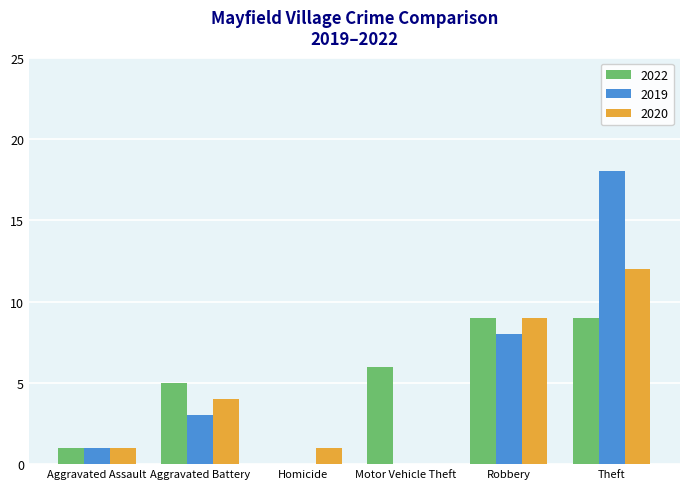

Which series changed the most between Motor Vehicle Theft and Robbery?

2020